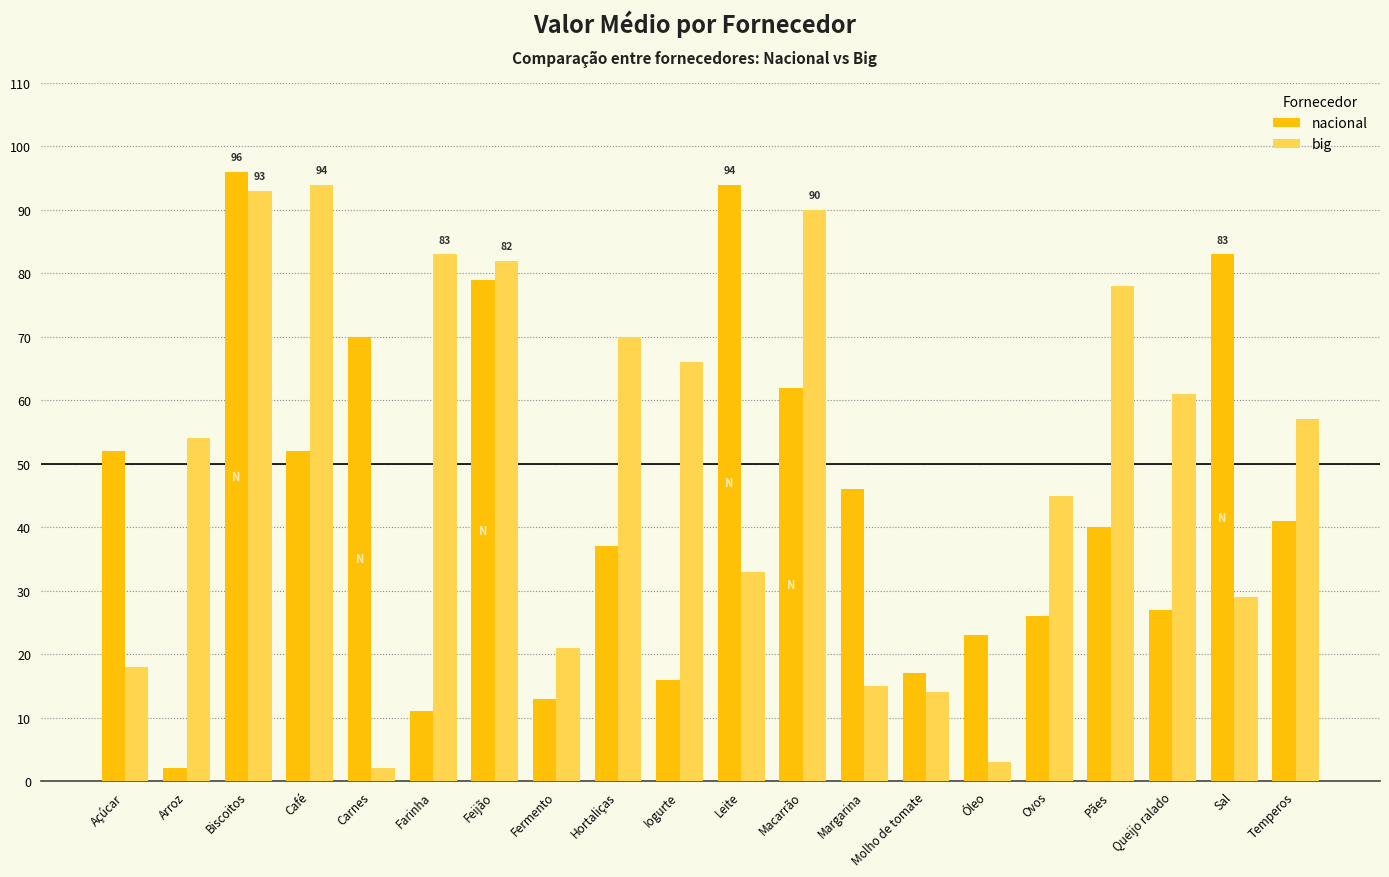

At which category does the chart reach its peak across all series?

Biscoitos